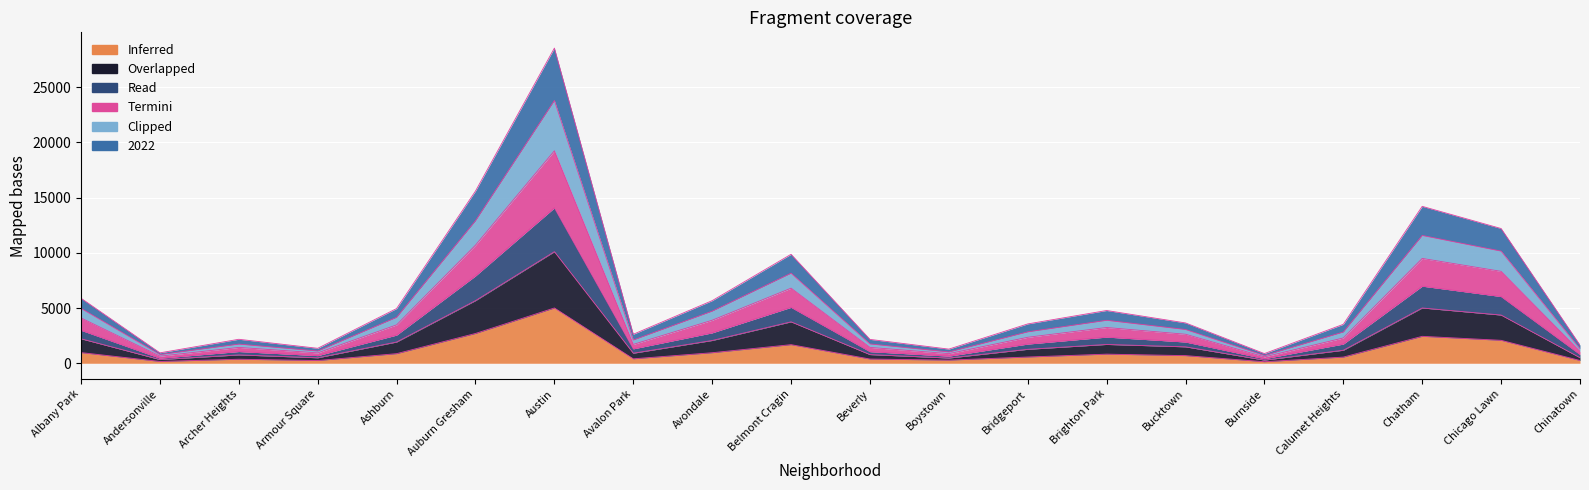

The value of 2021 at Archer Heights is 2952. True or false?

False